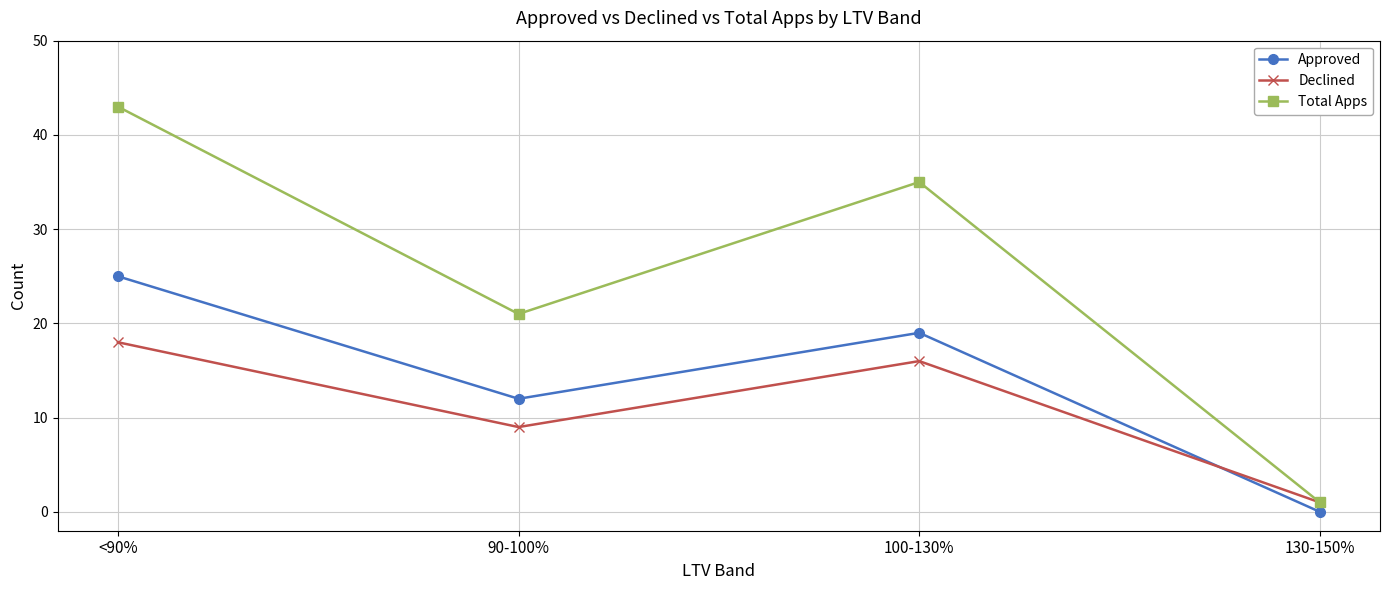

Count the number of data series in this chart.

3